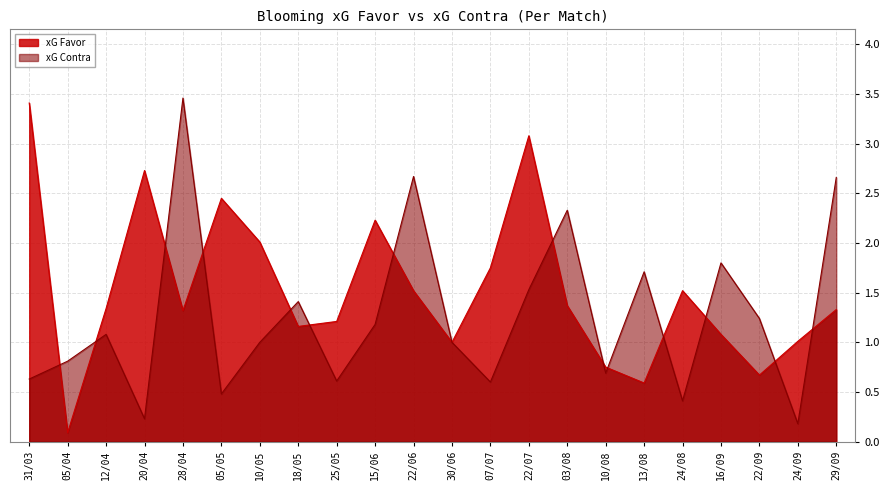

How many distinct data groups are displayed?

2